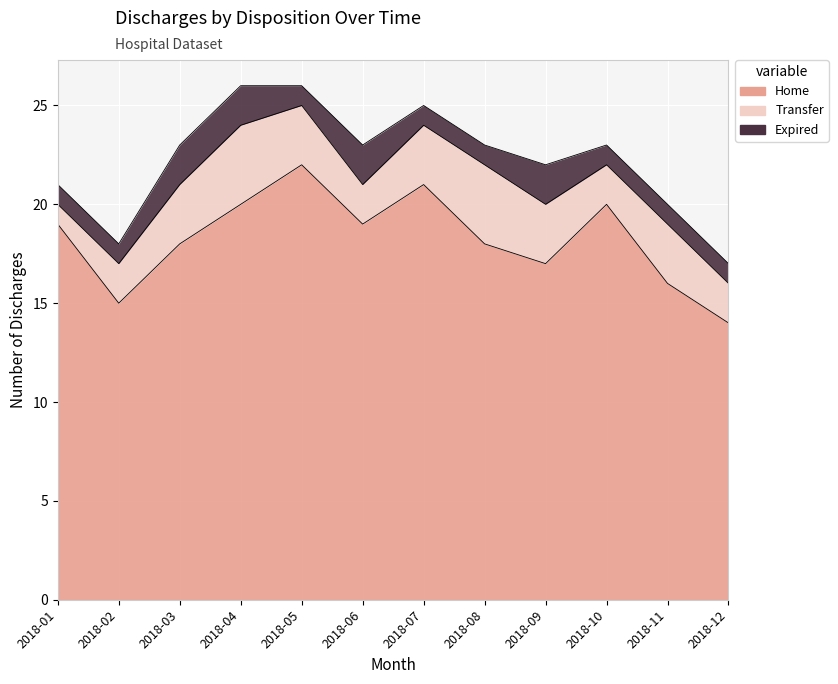

Between 2018-02 and 2018-08, which is larger?

2018-08